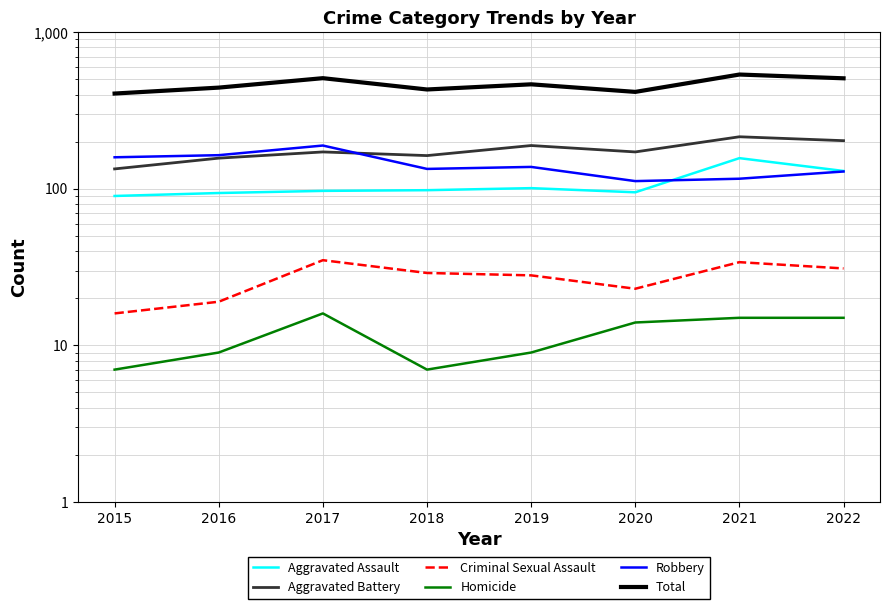

Is the value of Criminal Sexual Assault at 2022 greater than the value of Homicide at 2017?

Yes